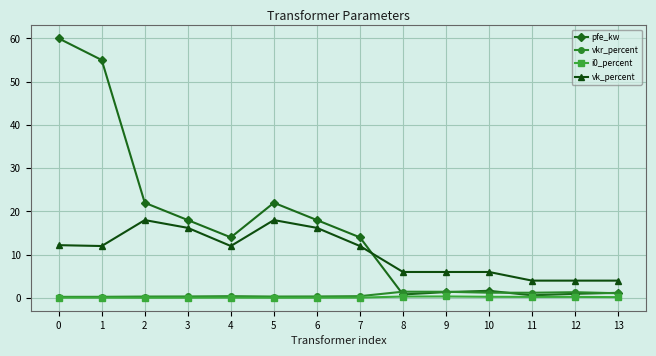

The value of vk_percent at 2 is 18.0. True or false?

True